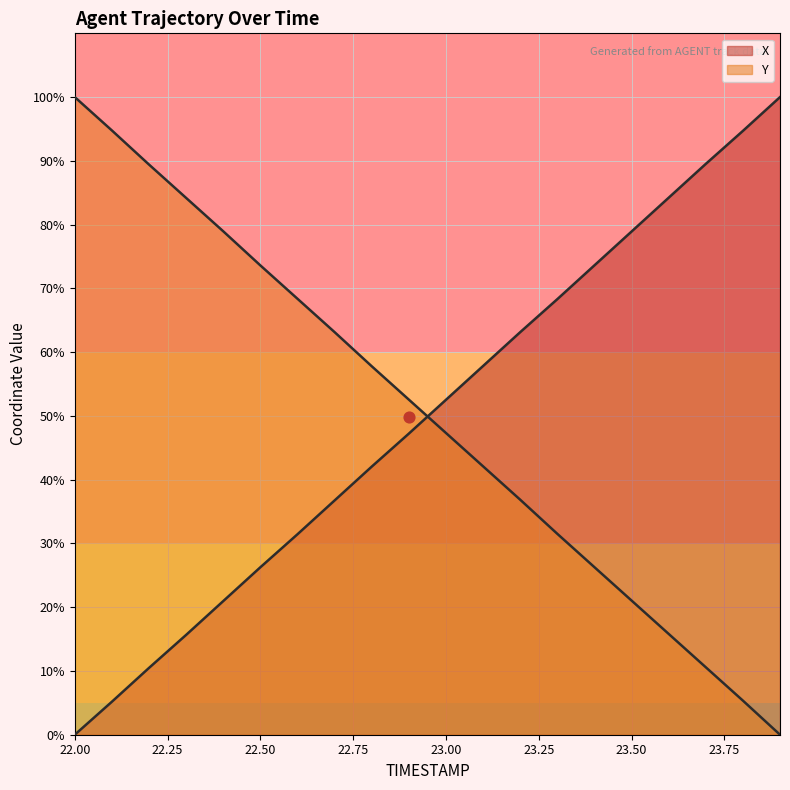

What are all the series names shown in the legend?

X, Y